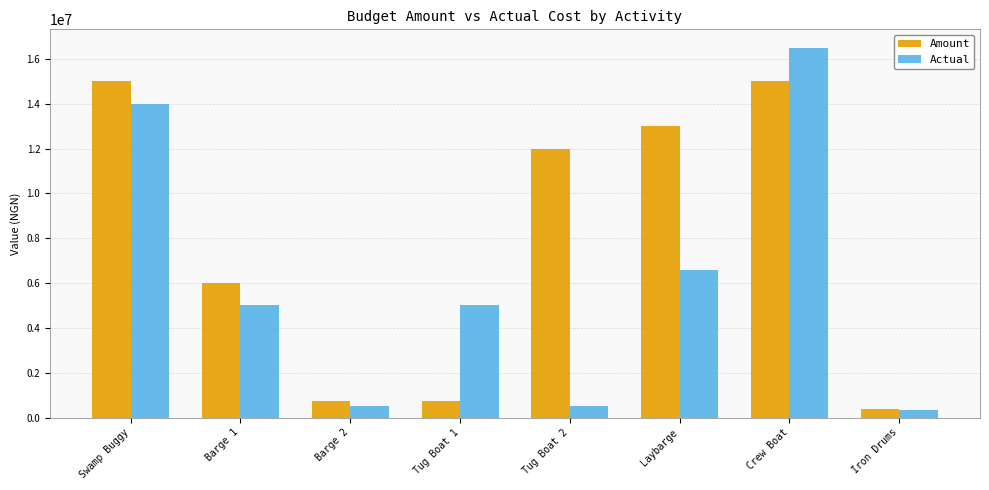

What is the spread (max minus min) of values at Barge 1?

1000000